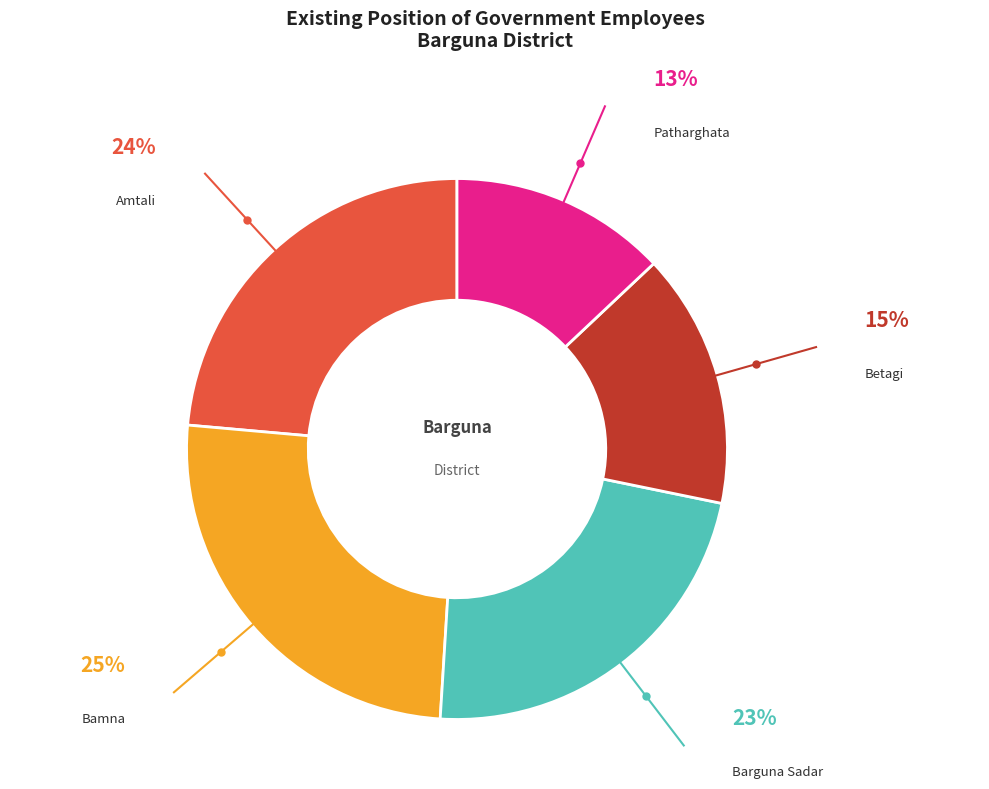

Is Patharghata the majority of the pie?

No